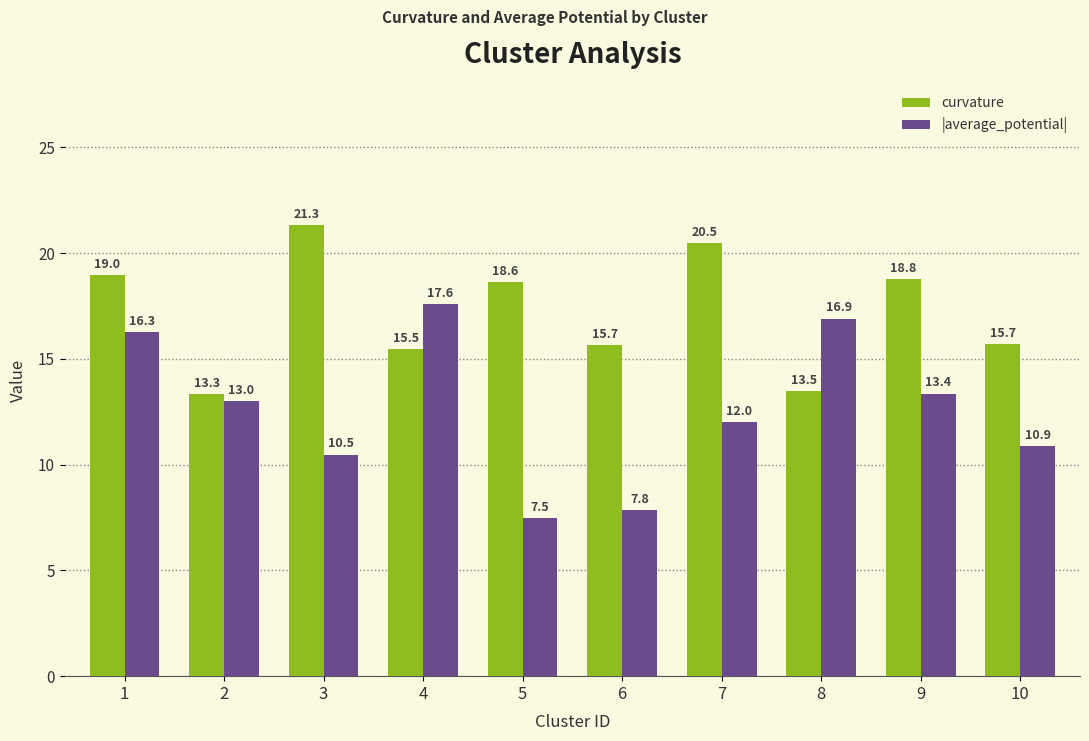

What are all the series names shown in the legend?

curvature, |average_potential|